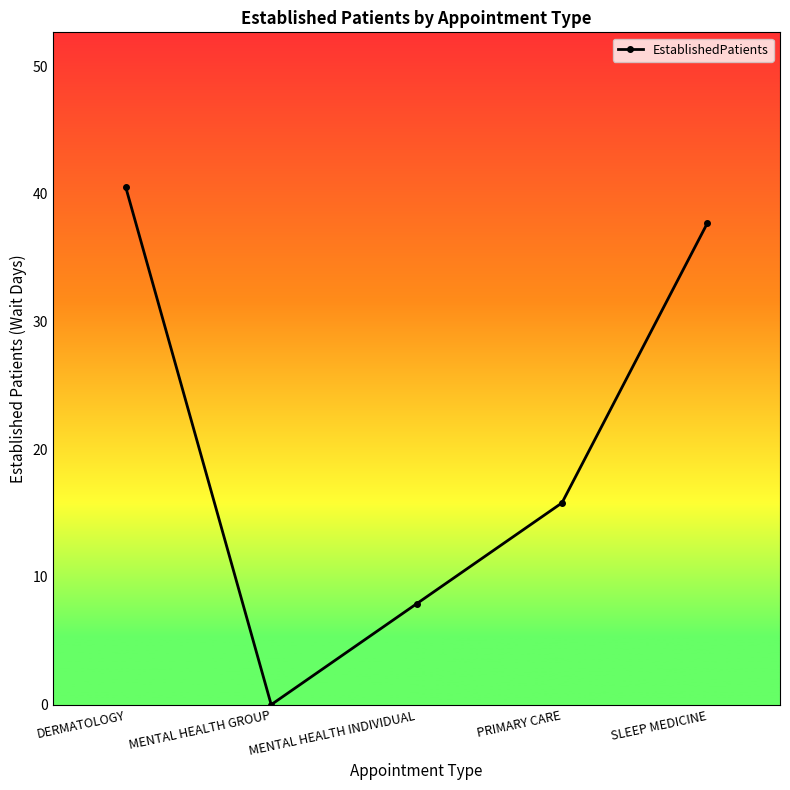

True or false: there are more than 2 points higher than both neighbors.

False